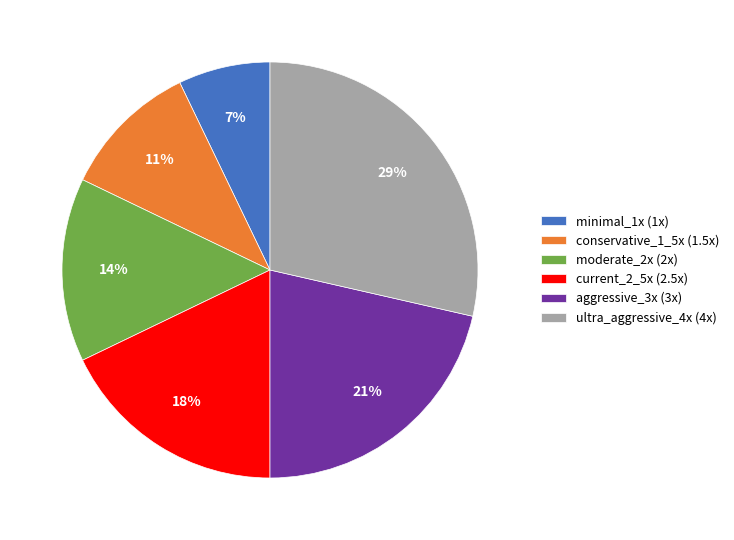

Rank the categories by value from lowest to highest.

minimal_1x, conservative_1_5x, moderate_2x, current_2_5x, aggressive_3x, ultra_aggressive_4x